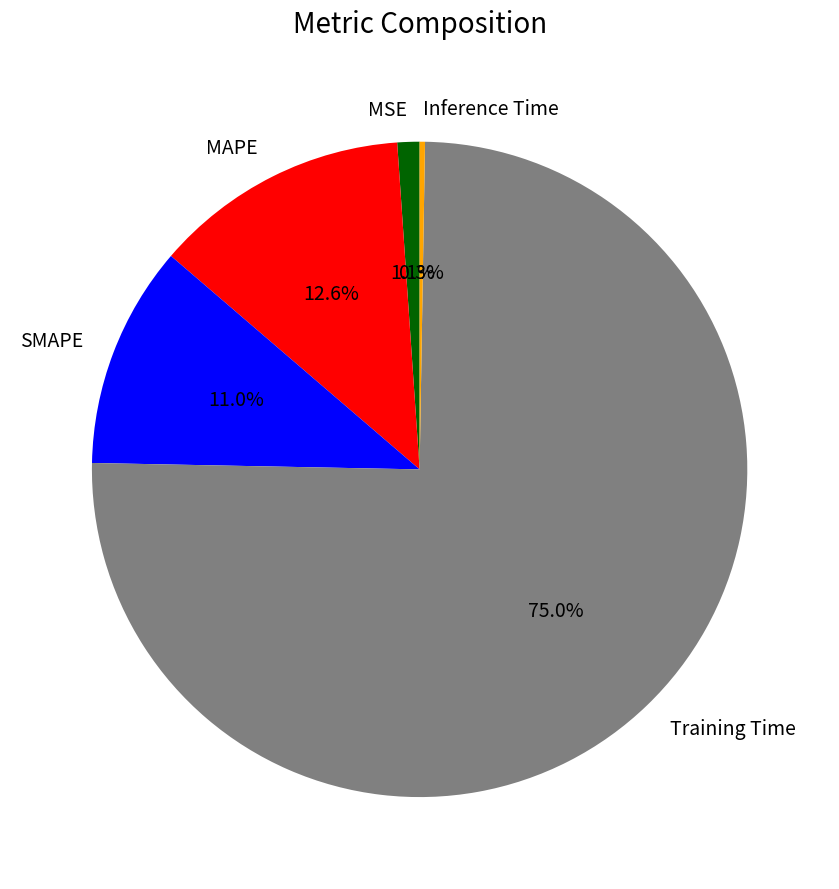

Which slice is the largest?

Training Time